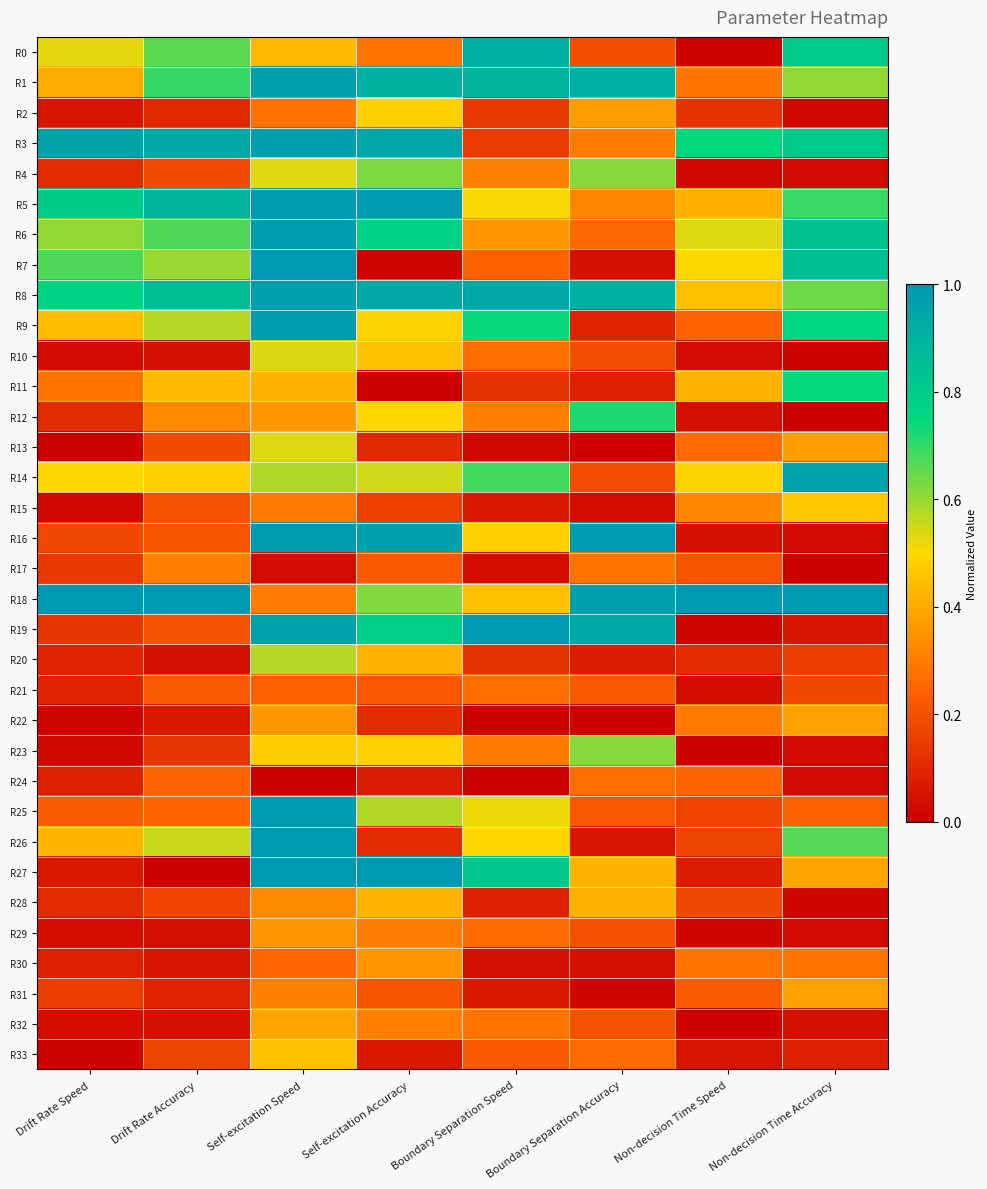

At which category is the sum across all series the highest?

Self-excitation Speed